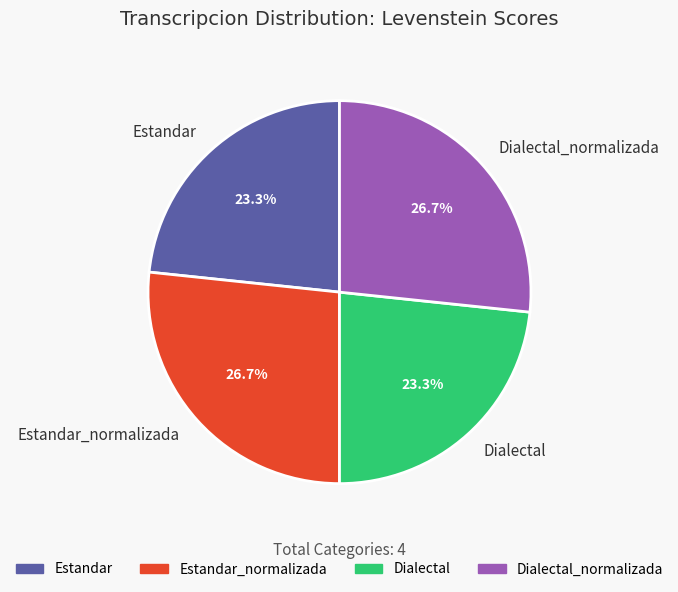

How many slices are in this pie chart?

4